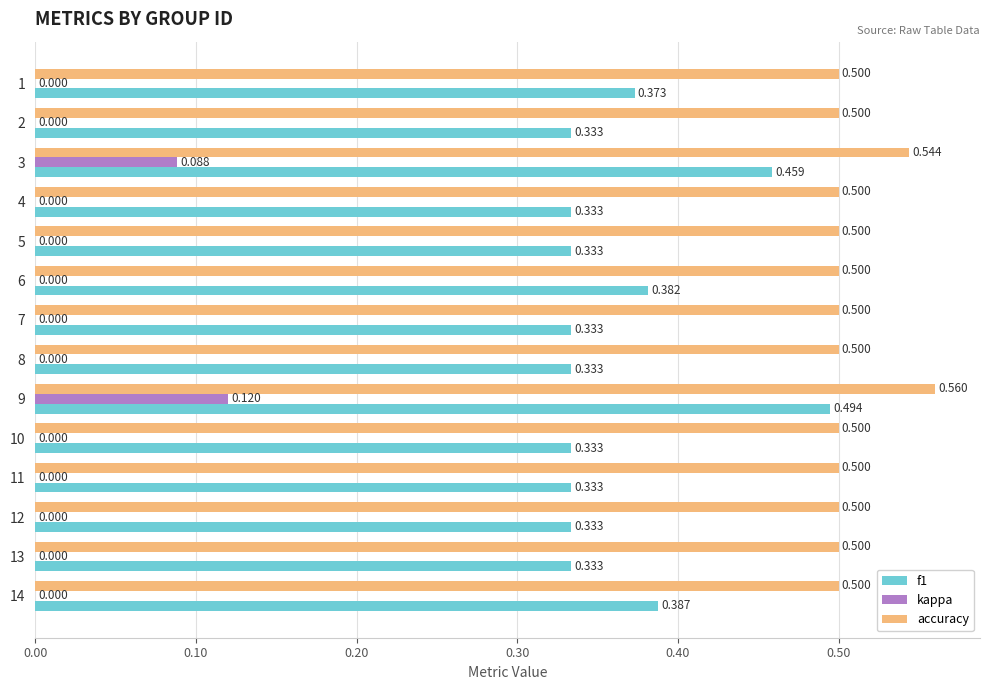

Which series has the largest total across all categories?

accuracy